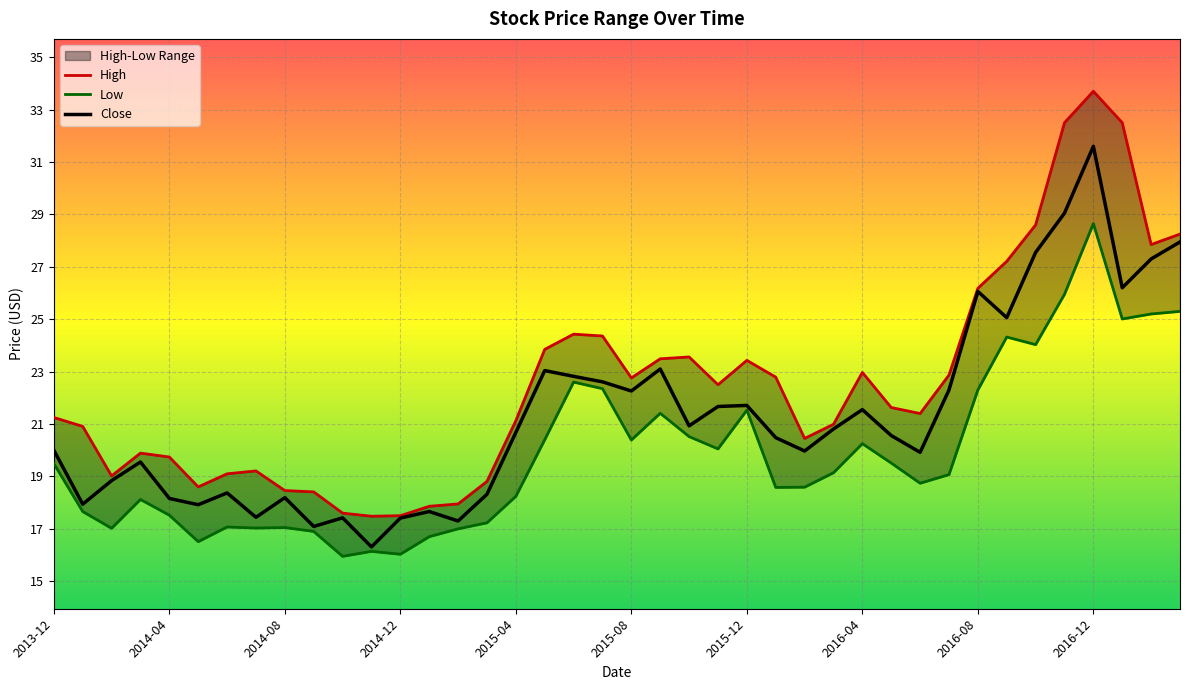

Where is the first local maximum for High?

2014-03